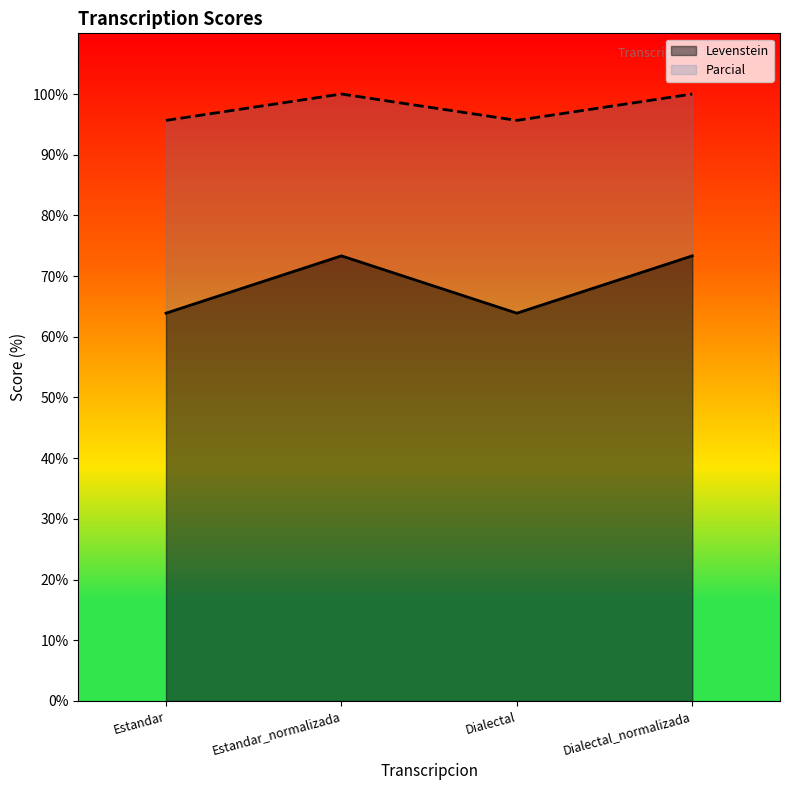

How many series are shown in this chart?

2